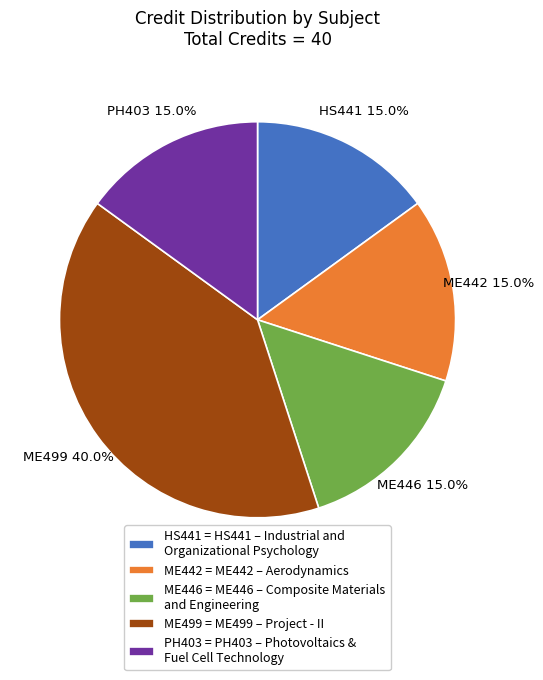

Approximately how many times larger is the value at PH403 = PH403 – Photovoltaics & Fuel Cell Technology compared to ME446 = ME446 – Composite Materials and Engineering?

1.0